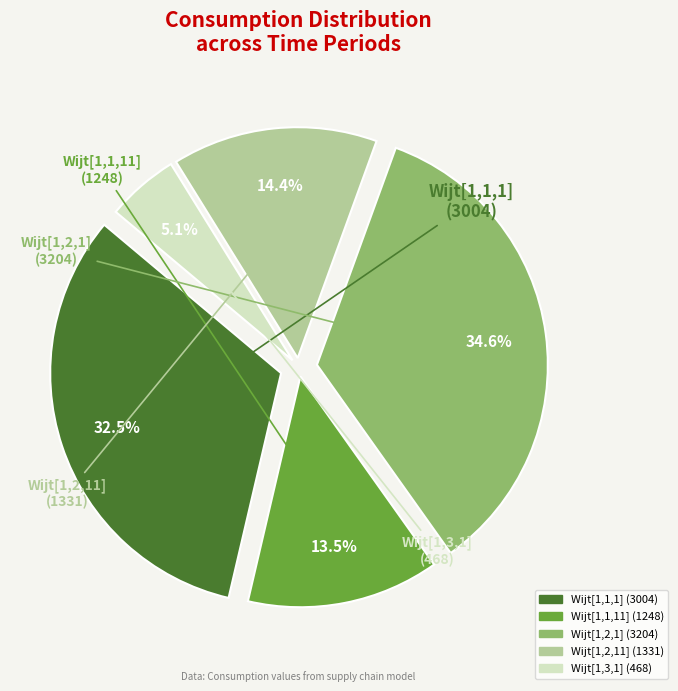

True or false: Wijt[1,3,1] accounts for 5% of the total.

True